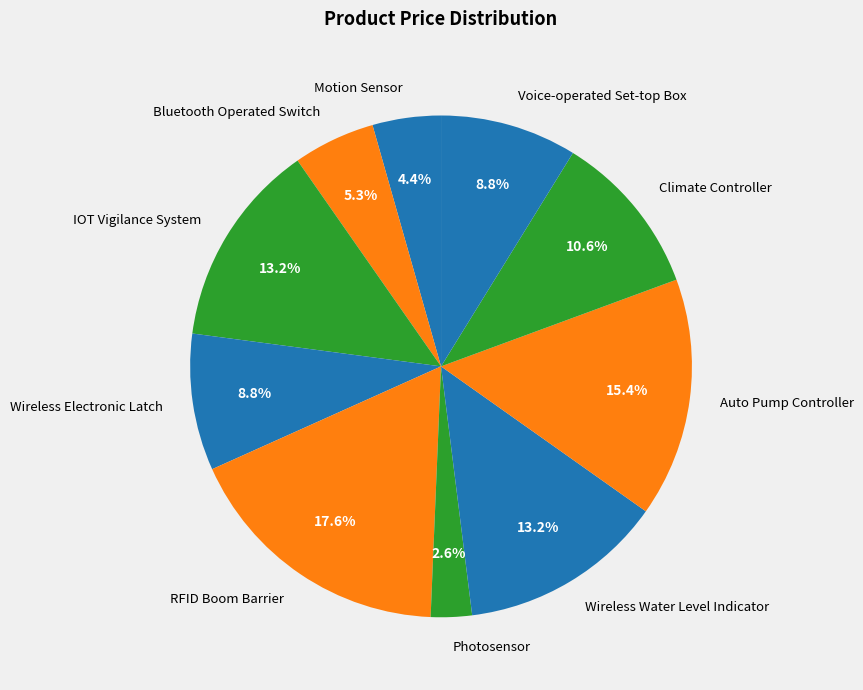

Count the number of slices in the pie.

10